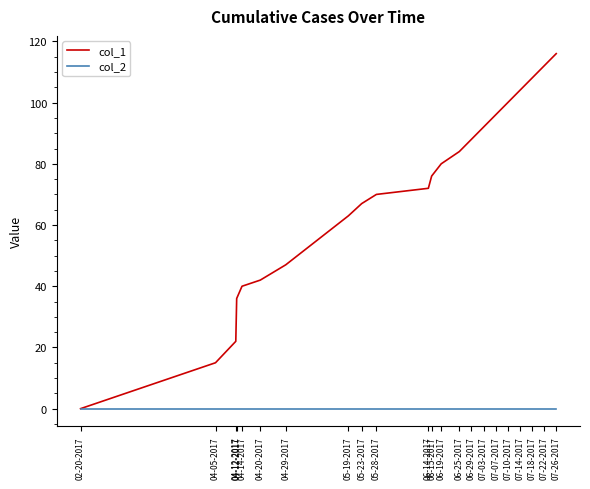

What is the label of the 10th point from the left?

05-28-2017